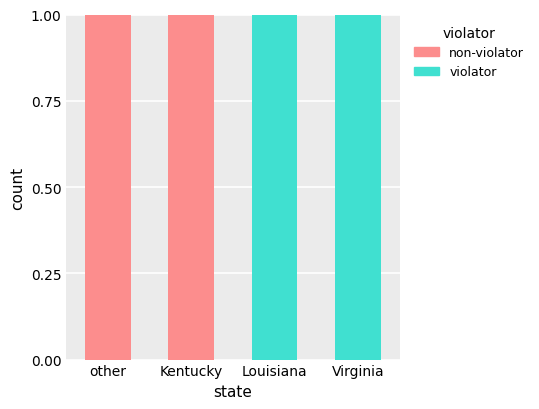

What are all the series names shown in the legend?

non-violator, violator